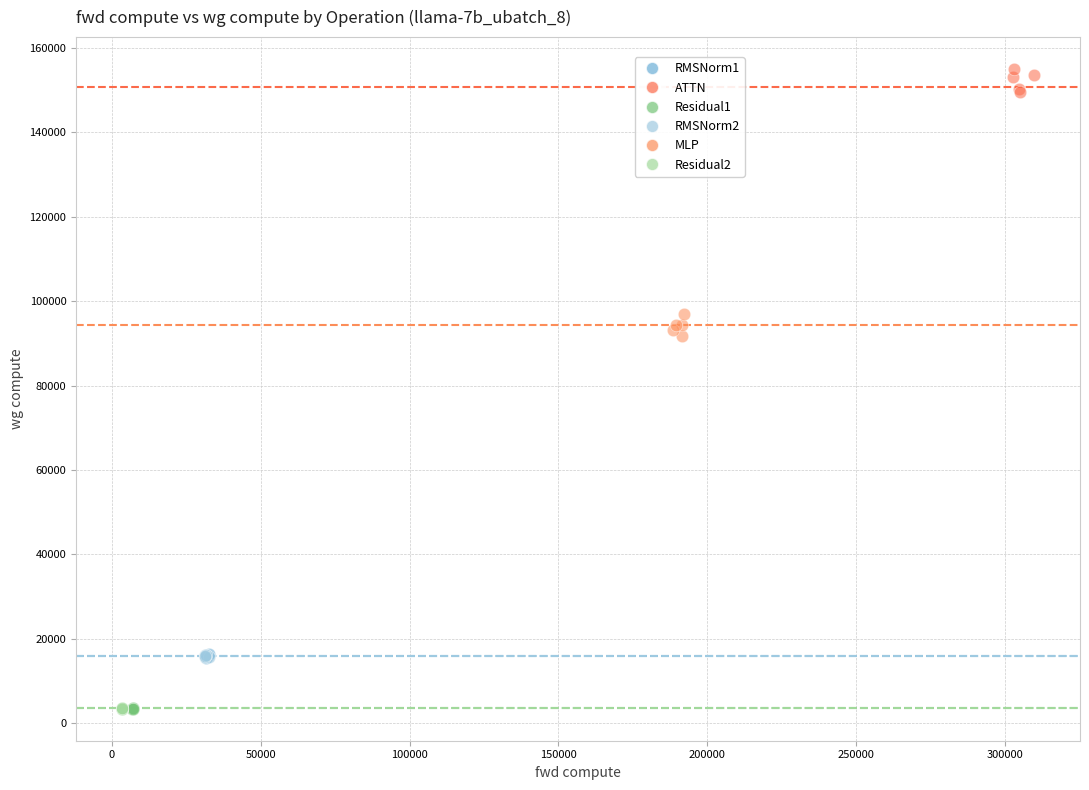

What are all the series names shown in the legend?

RMSNorm1, ATTN, Residual1, RMSNorm2, MLP, Residual2